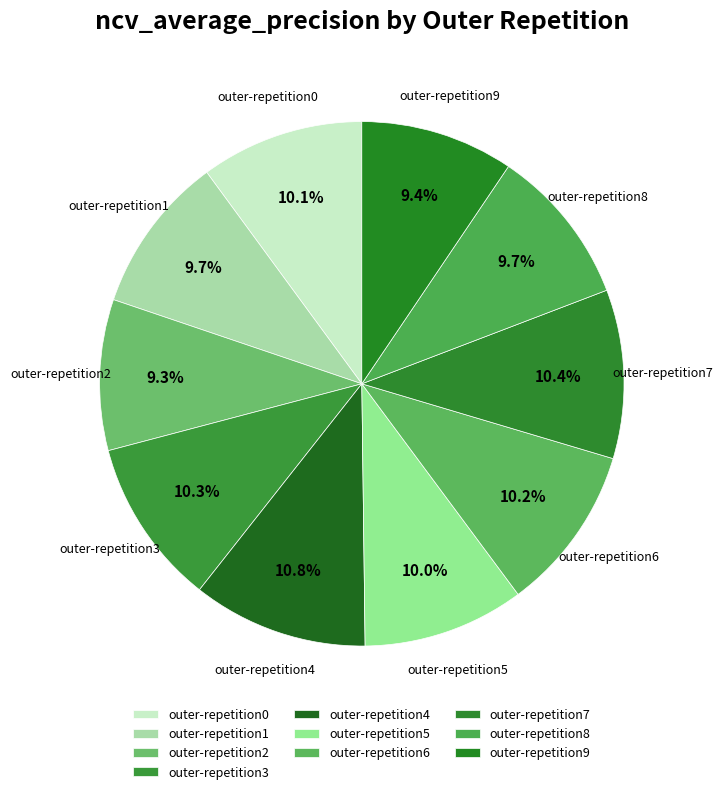

How much of the chart is everything except outer-repetition0?

89.9%